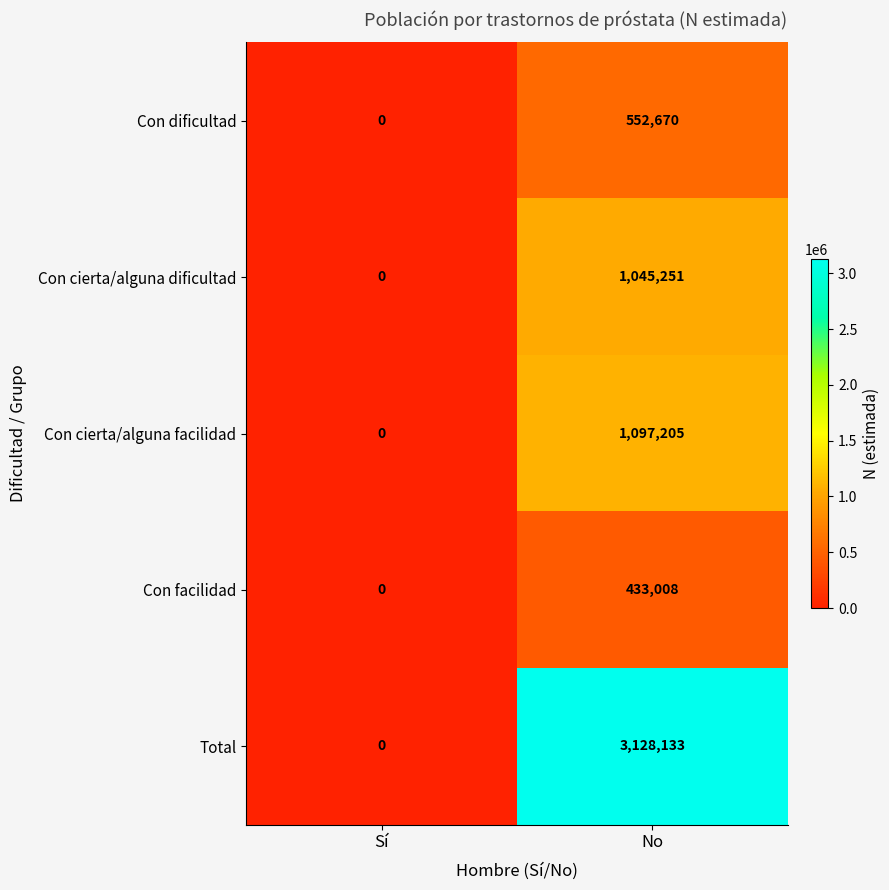

Between Sí and No, which series saw the biggest shift?

Total